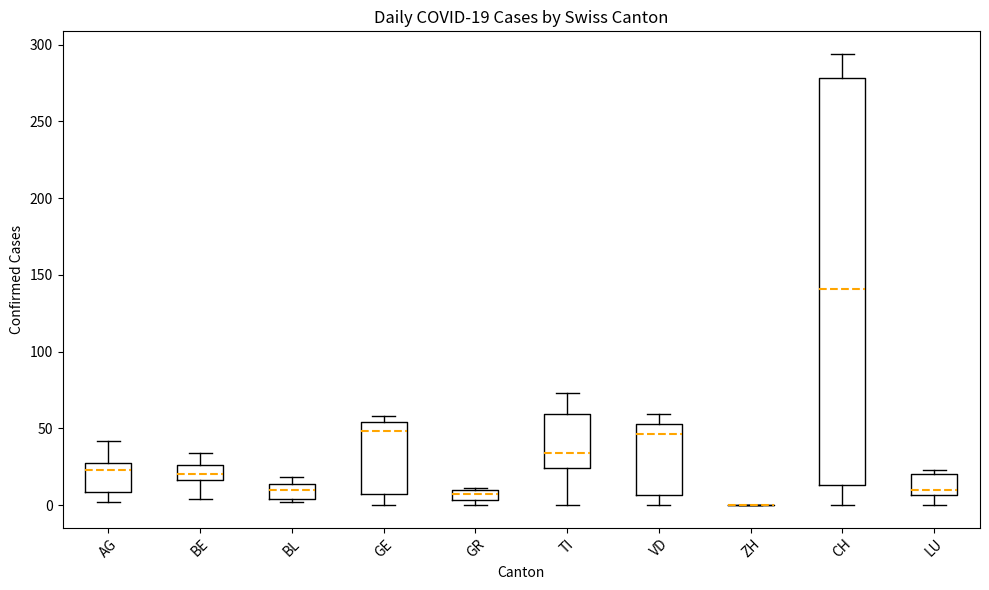

Comparing the boxes themselves (not the whiskers), which one is the tallest?

CH